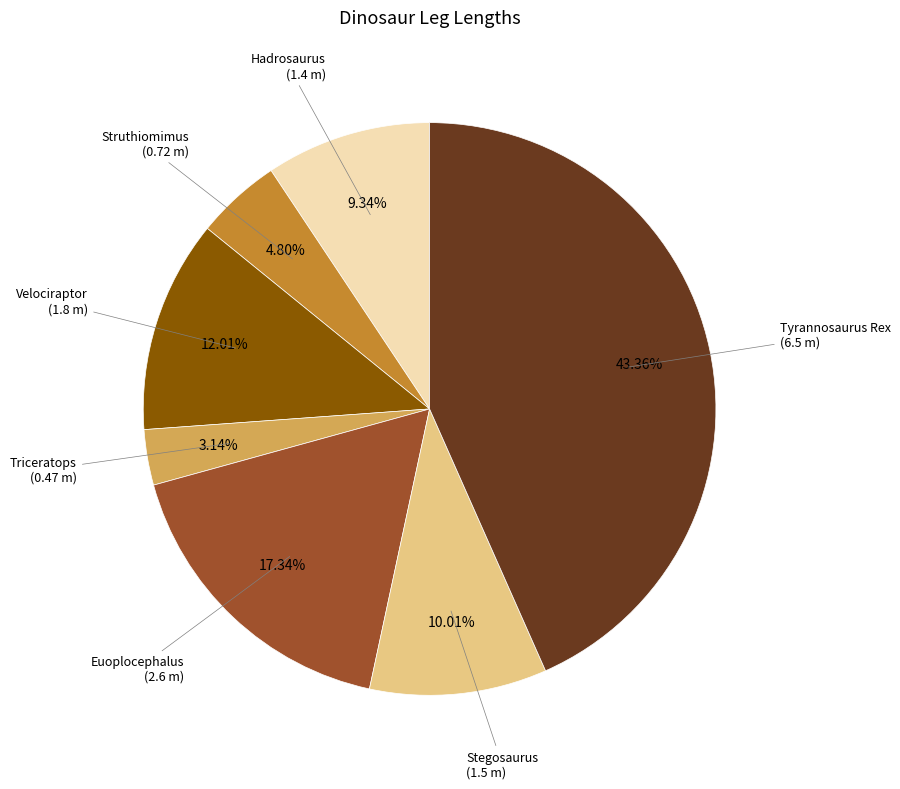

Does Velociraptor account for over 50% of the chart?

No